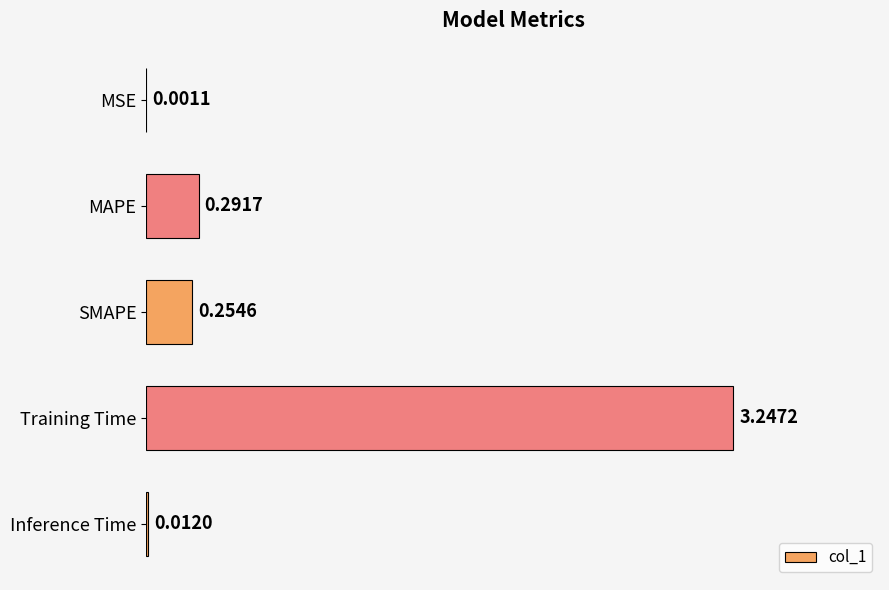

Where is the data nearest to the value 1?

MAPE